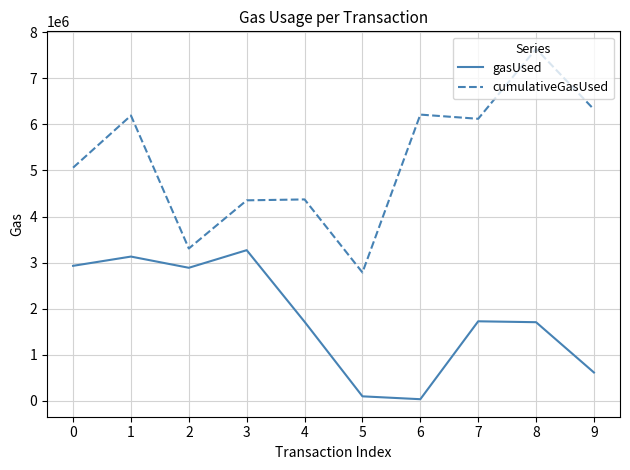

Which series has the widest spread of values?

cumulativeGasUsed